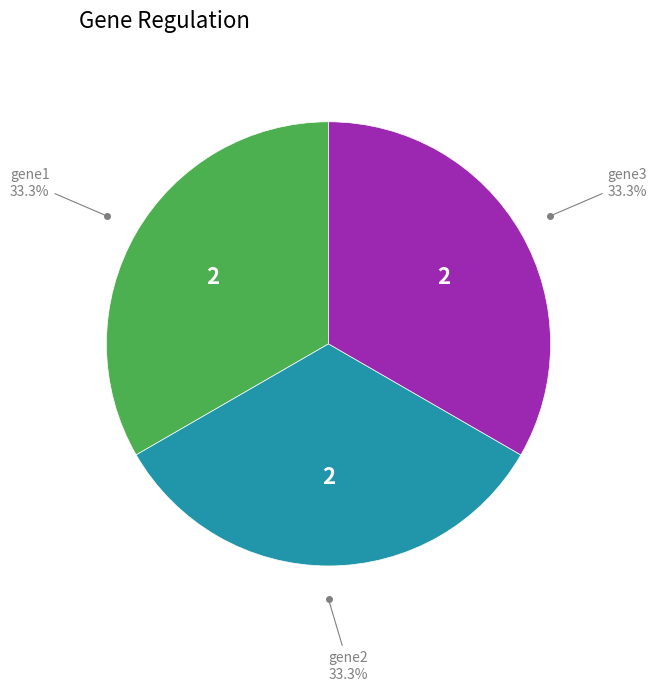

Combined, do gene2 and gene1 account for over 50%?

Yes